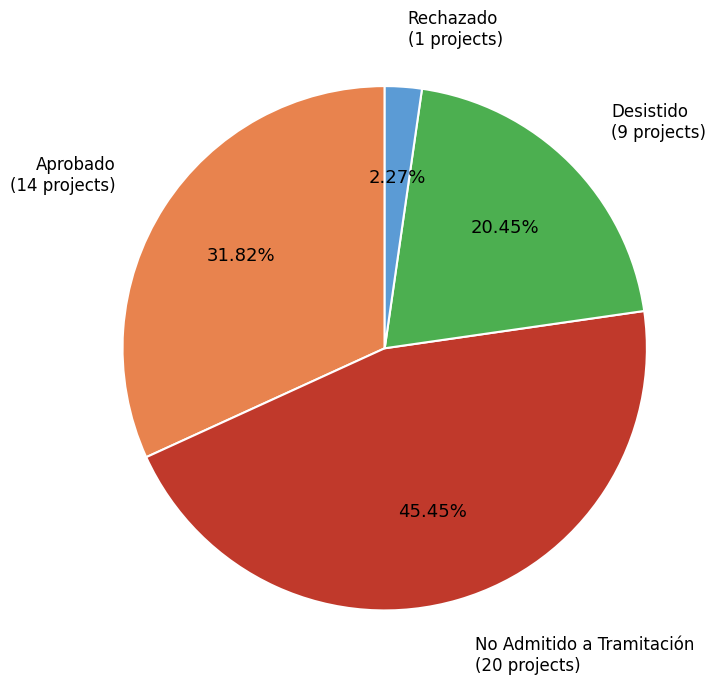

What is the smallest slice in the pie chart?

Rechazado